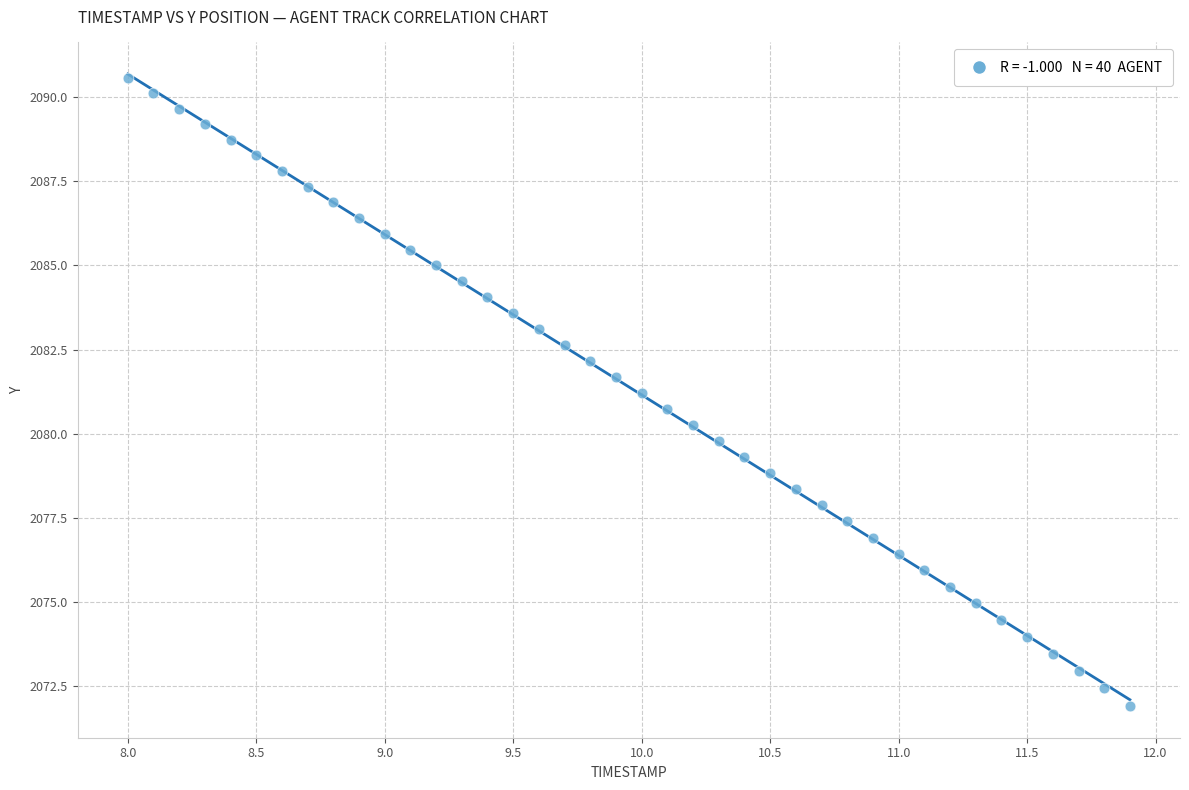

What is the range of Y values (max minus min)?

18.7